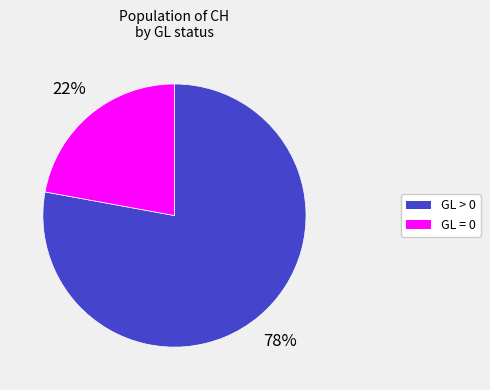

Does any single category account for the majority?

Yes